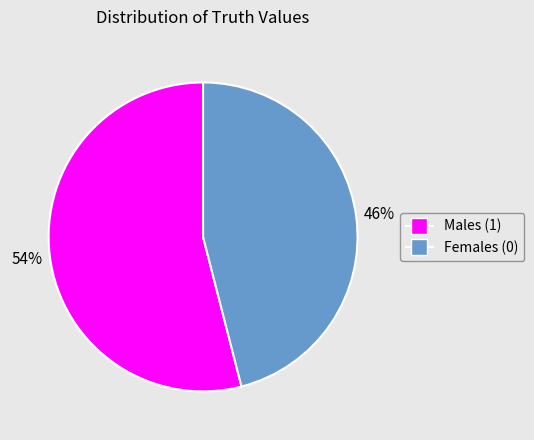

To the nearest percent, what is the average slice percentage?

50%